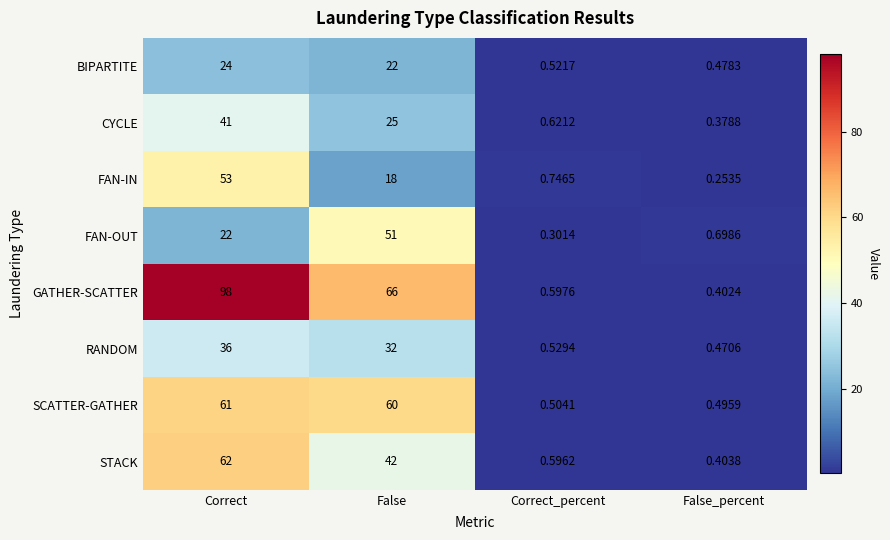

At which label is SCATTER-GATHER closest to 30?

Correct_percent